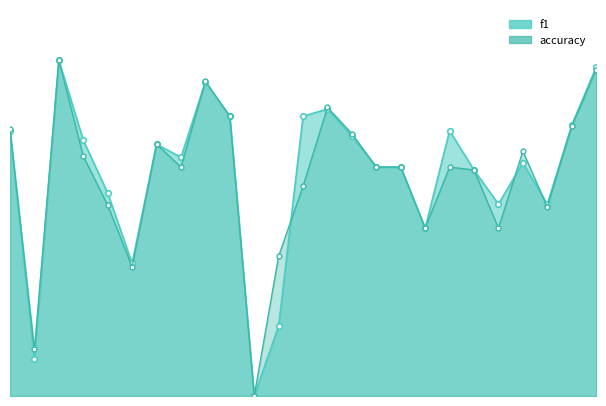

How many lines are shown in the chart?

2